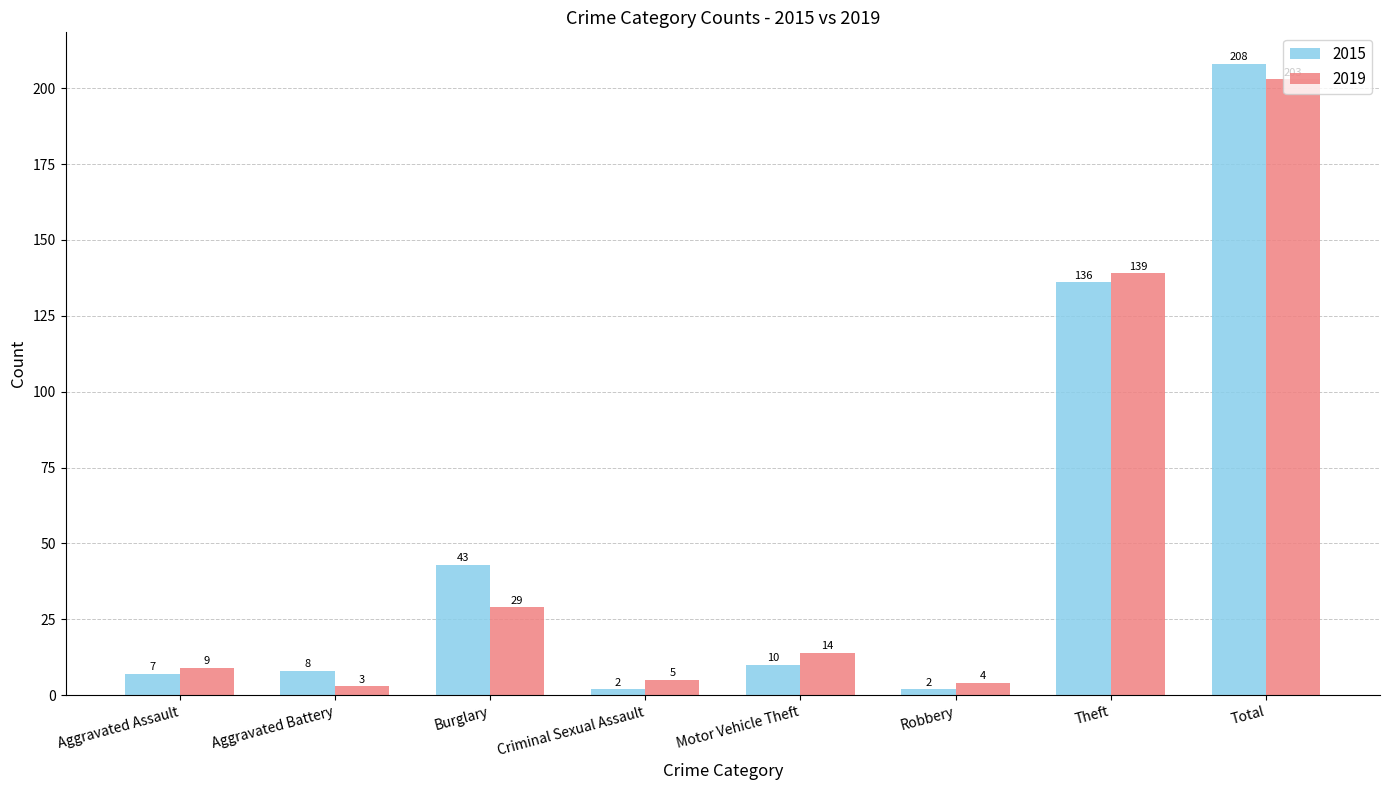

What is the difference between the maximum and second lowest values in the 2015 series?

206